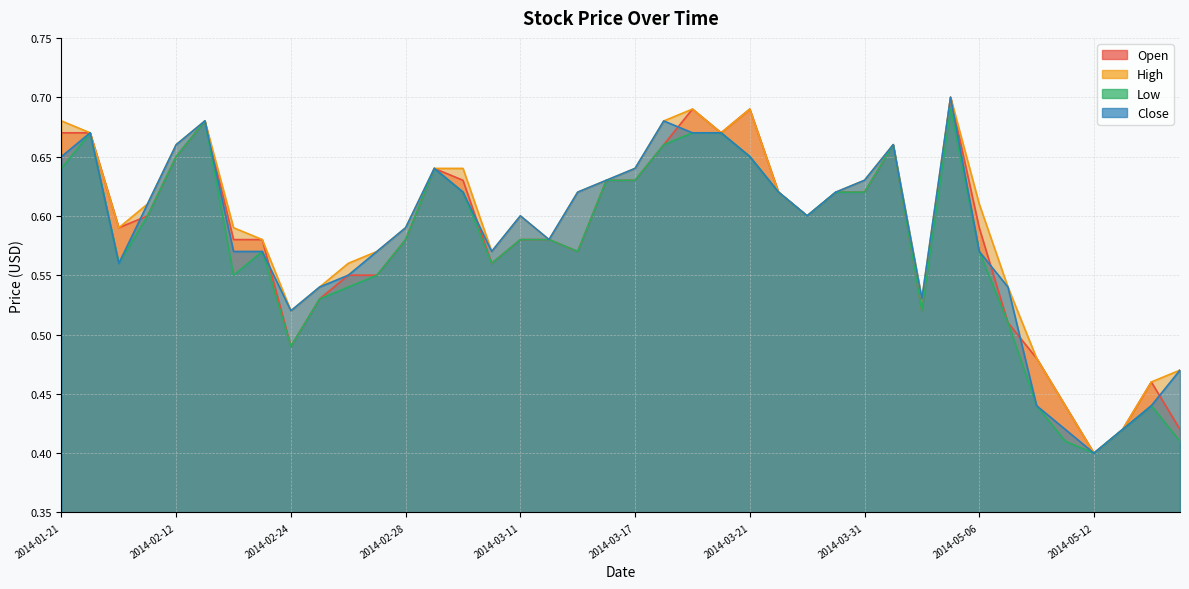

Which series changed the most between 2014-01-30 and 2014-03-26?

Low